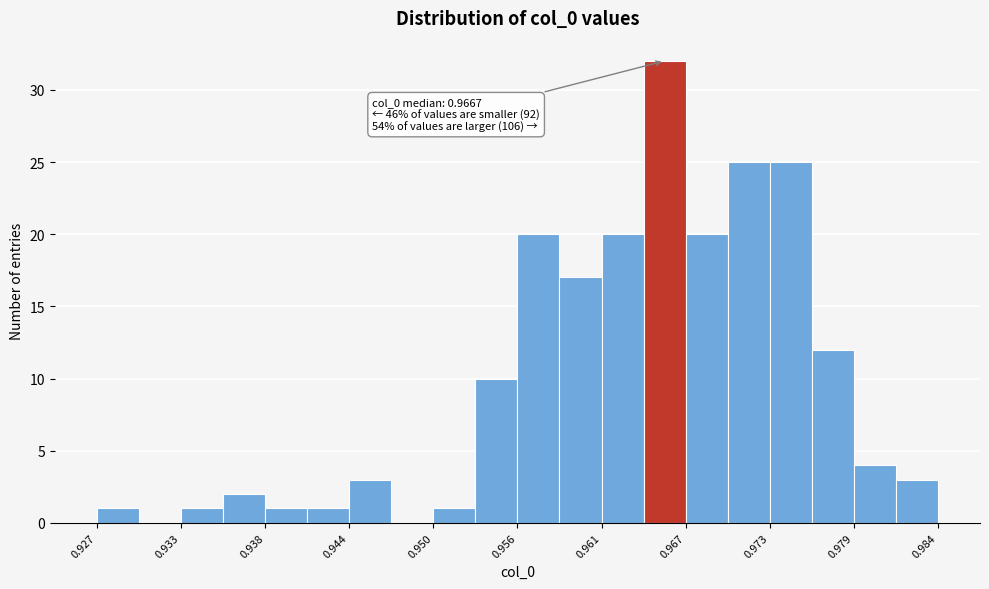

Around what value on the x-axis is the tallest bar? Give the approximate position of its centre, as read against the axis.

0.966